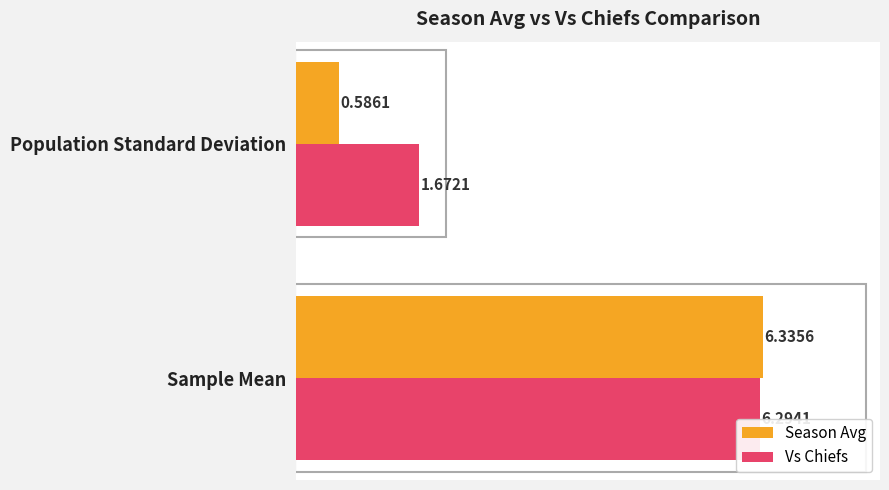

What is the difference between the maximum and minimum values in the Season Avg series?

5.7